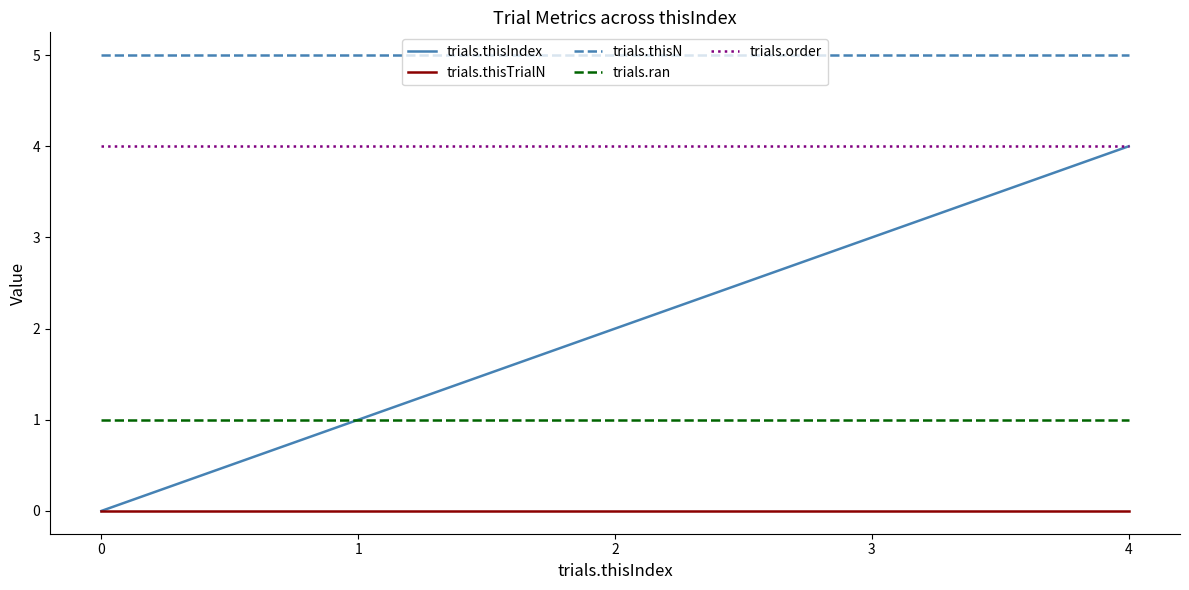

Rank the series at 2 from highest to lowest value.

trials.thisN, trials.order, trials.thisIndex, trials.ran, trials.thisTrialN